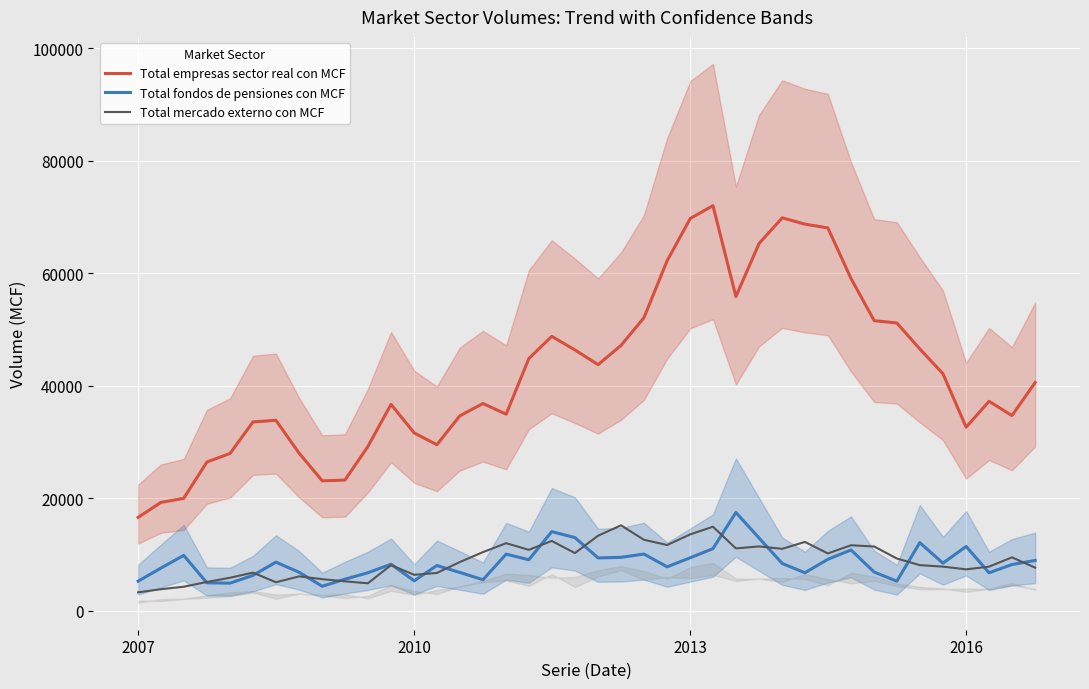

What is the lowest value of the Total empresas sector real con MCF series?

16619